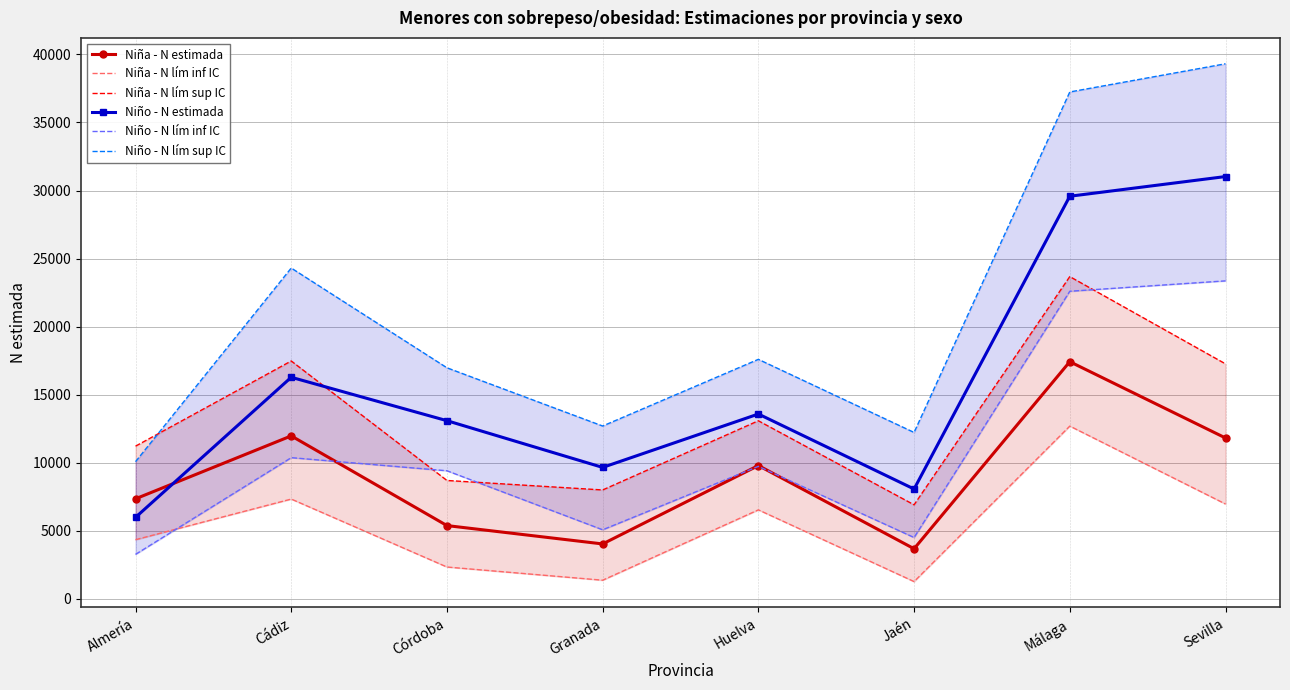

Count the number of categories in the chart.

8